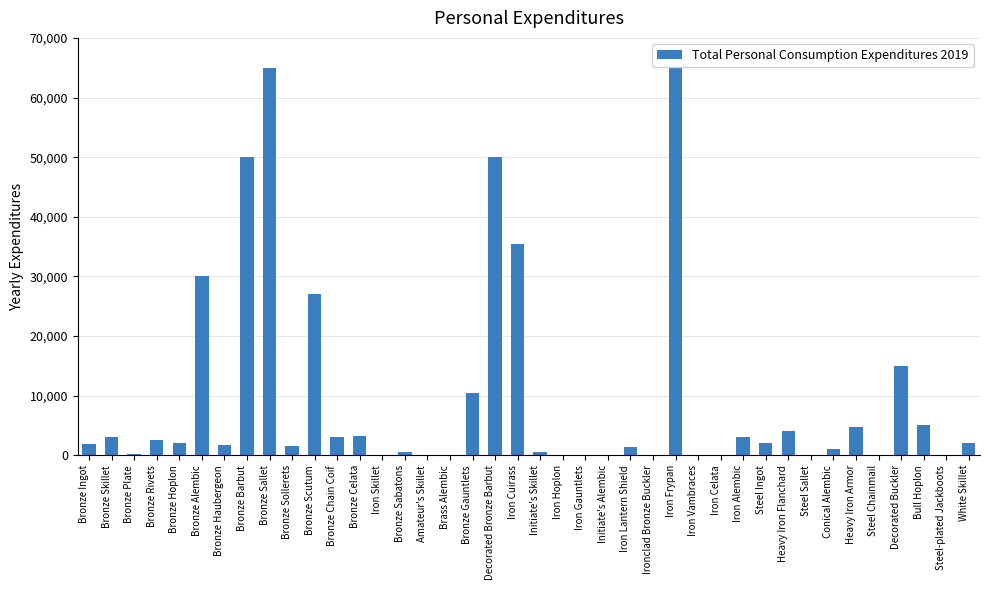

Between Brass Alembic and Bronze Skillet, which is larger?

Bronze Skillet